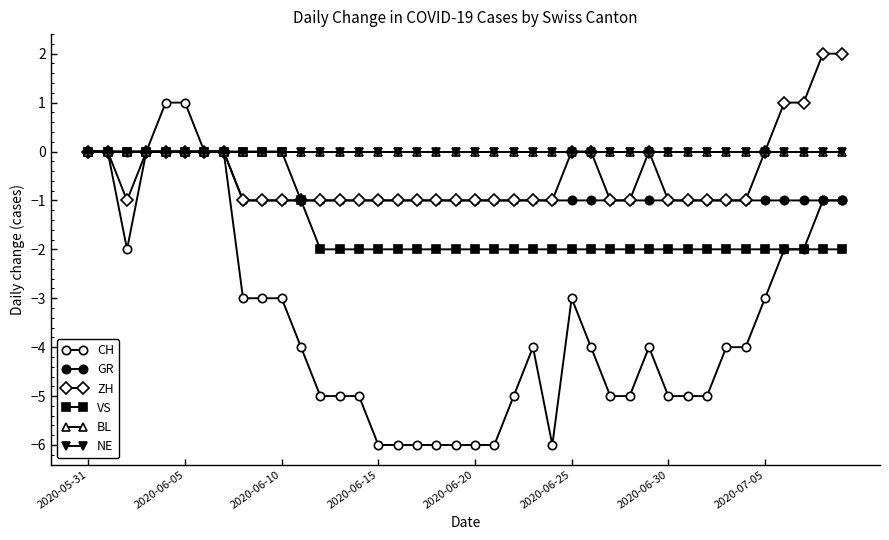

What is the label of the 24th point from the left?

23